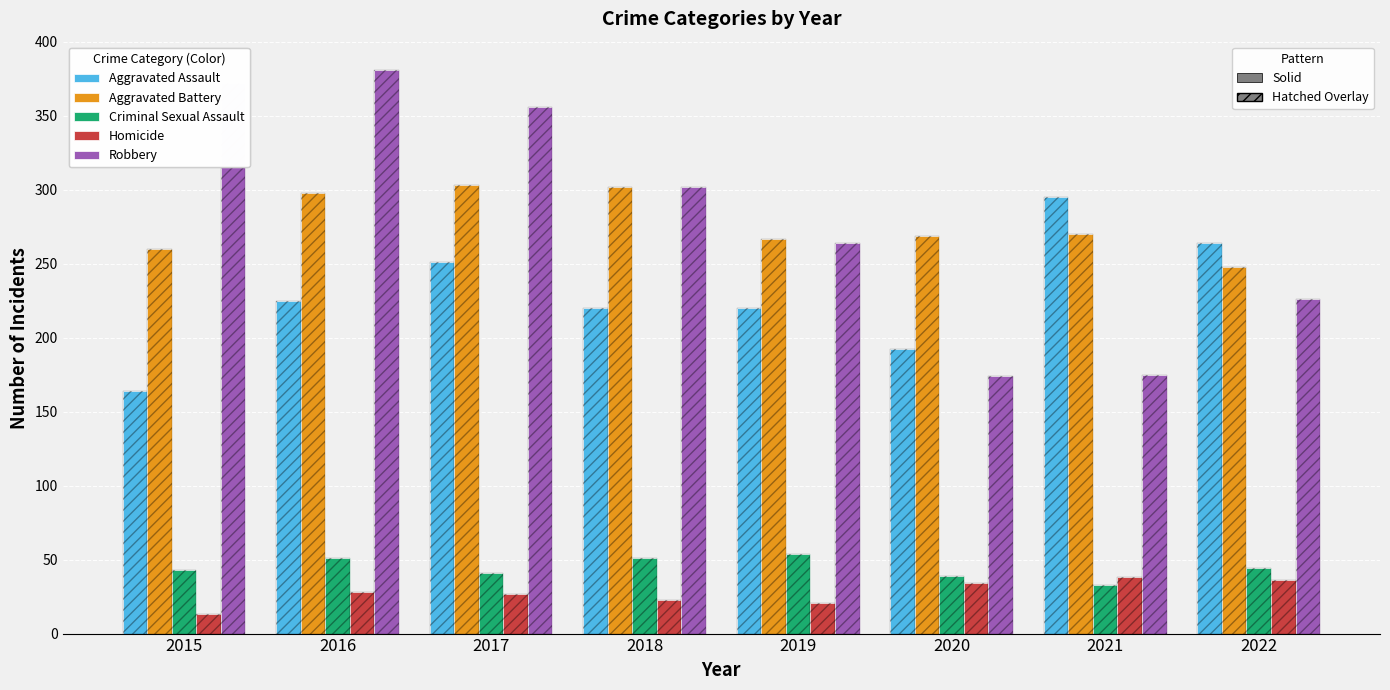

What is the value of the Aggravated Battery bar at the 2nd from the left?

298